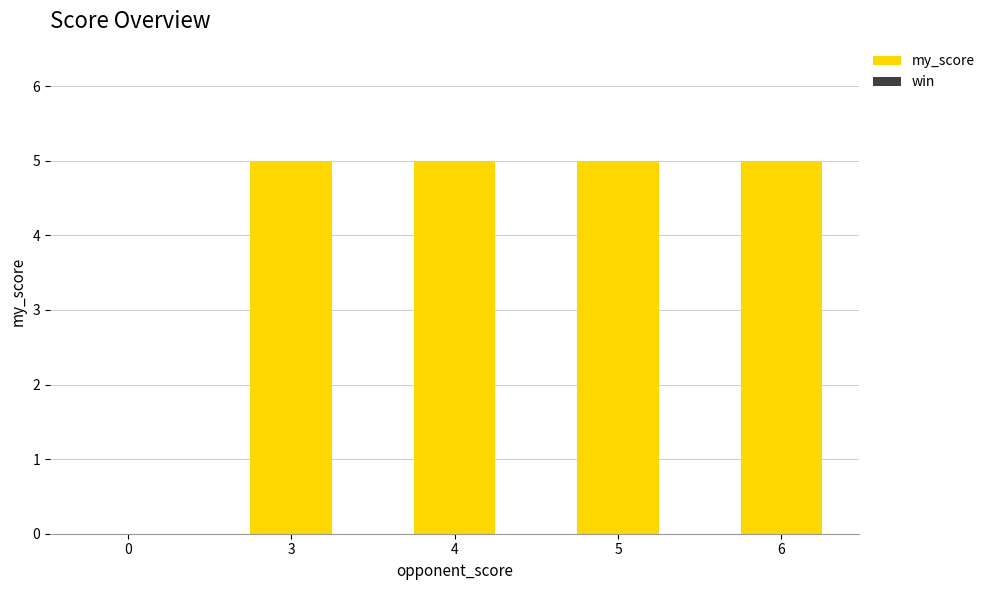

The value at 4 is 8. True or false?

False